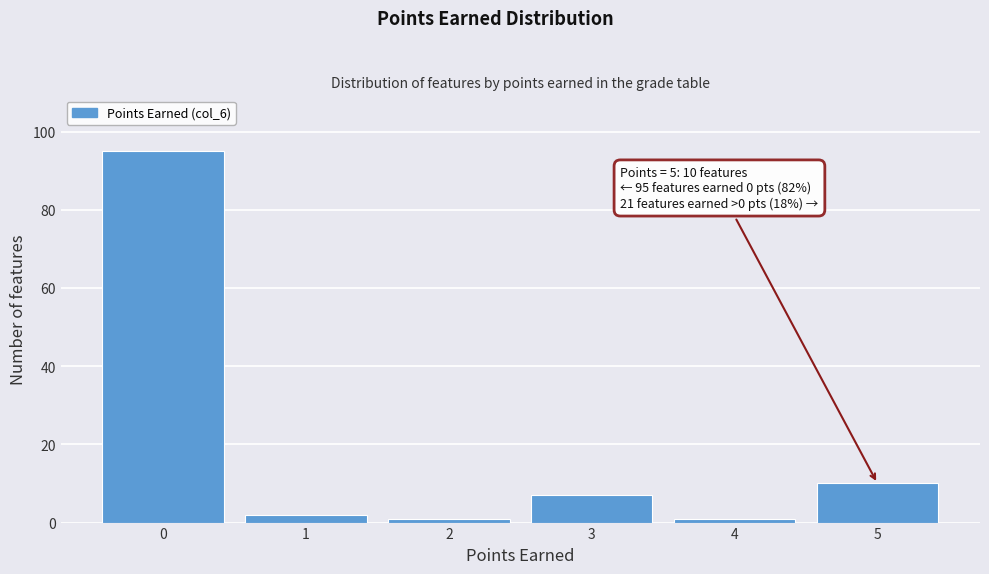

Which range on the x-axis has the tallest bar?

-0.5 to 0.5